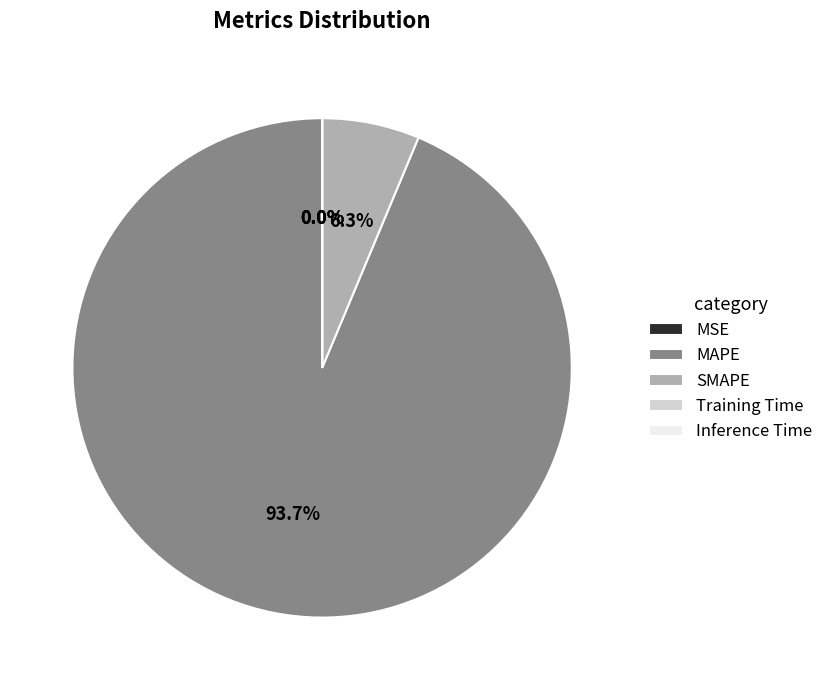

Which category has the biggest portion of the pie?

MAPE